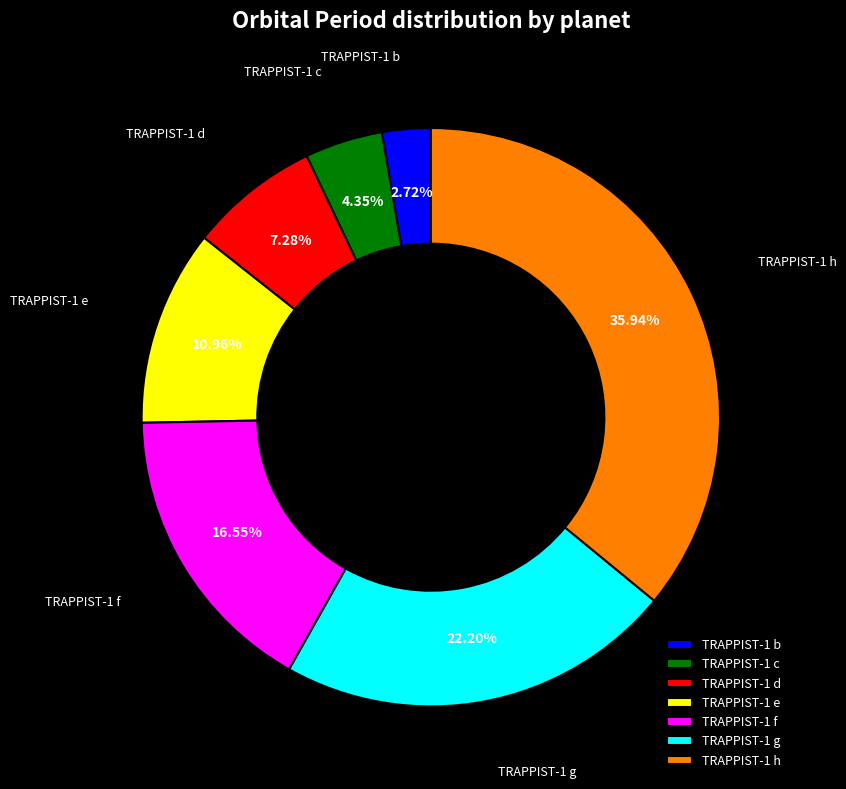

The TRAPPIST-1 g slice represents 22% of the pie. True or false?

True